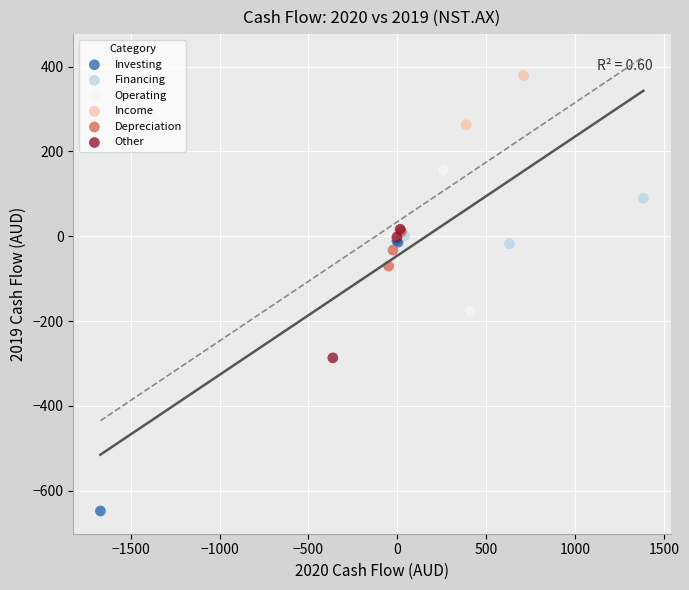

Which series reaches the minimum Y coordinate?

Investing